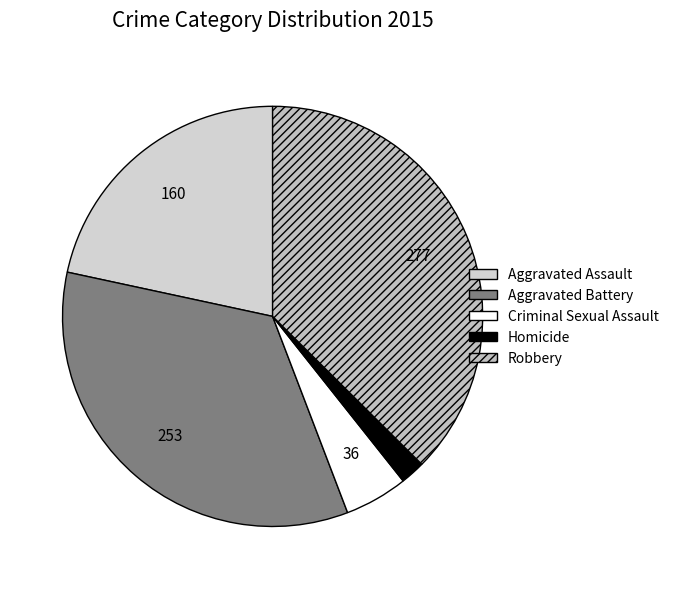

Combined, what portion of the pie is Aggravated Assault and Robbery?

59.1%